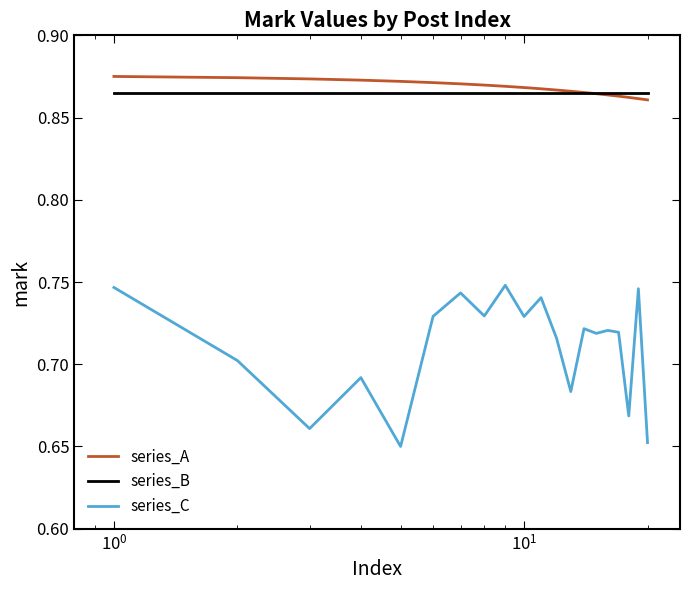

True or false: series_C and series_A intersect in this chart.

False